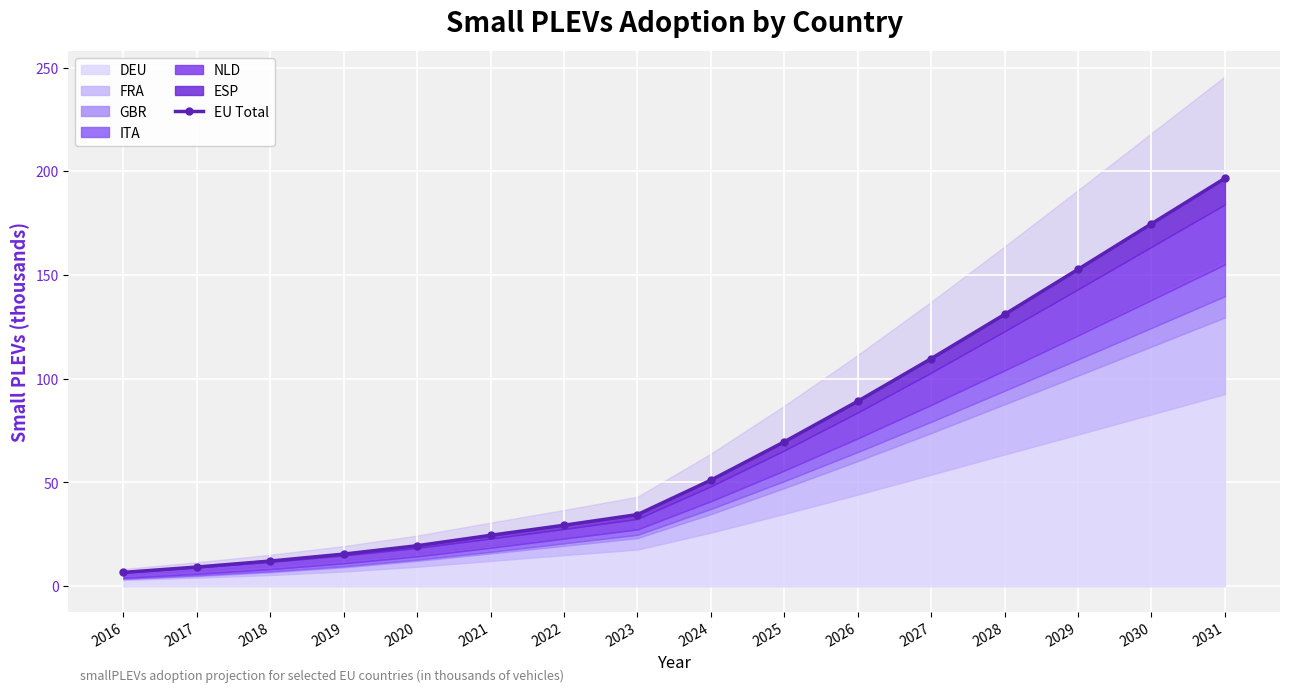

What is the difference between the maximum and minimum values?

190.0